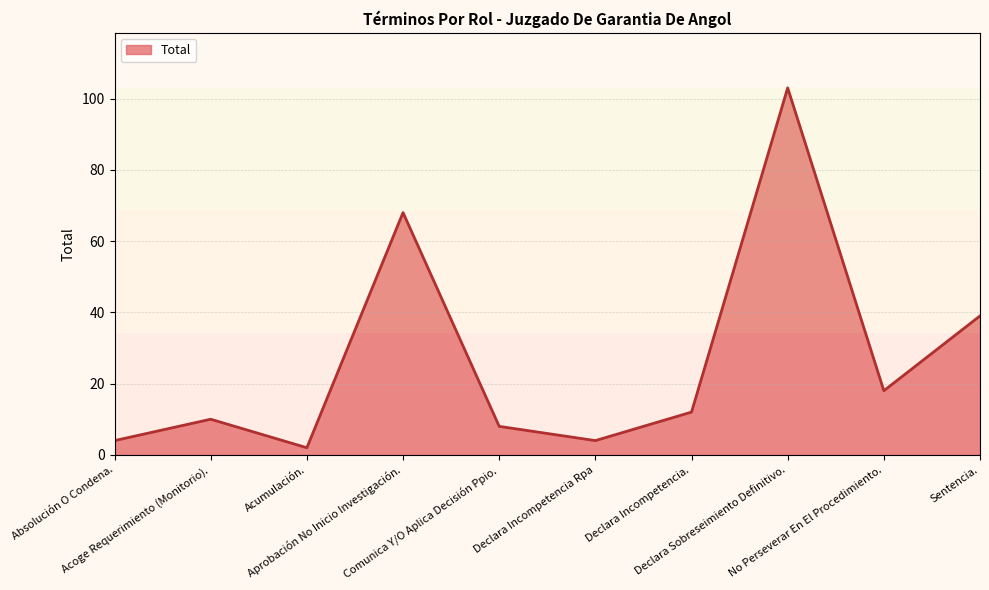

True or false: there are more than 2 points higher than both neighbors.

True